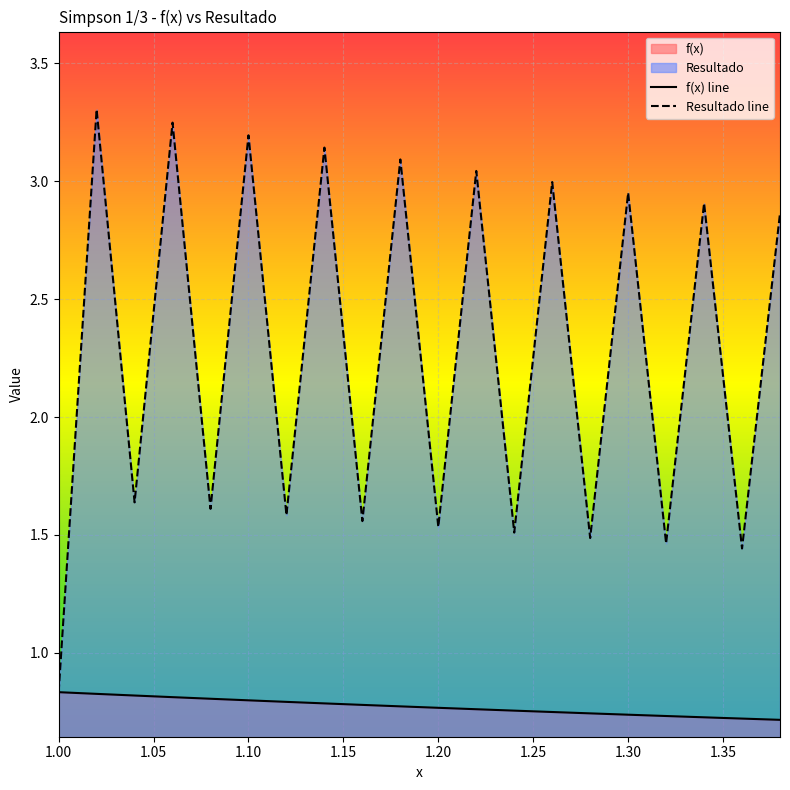

Which category has the lowest value in the Resultado line series?

1.00